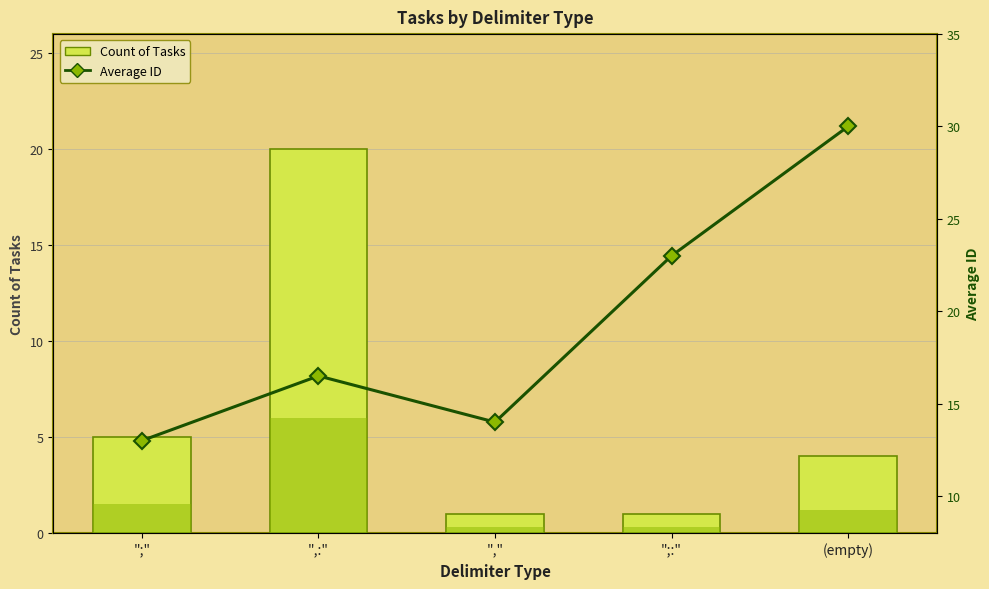

Rank the categories by Average ID value from lowest to highest.

";", ",", ",:", ";:", (empty)